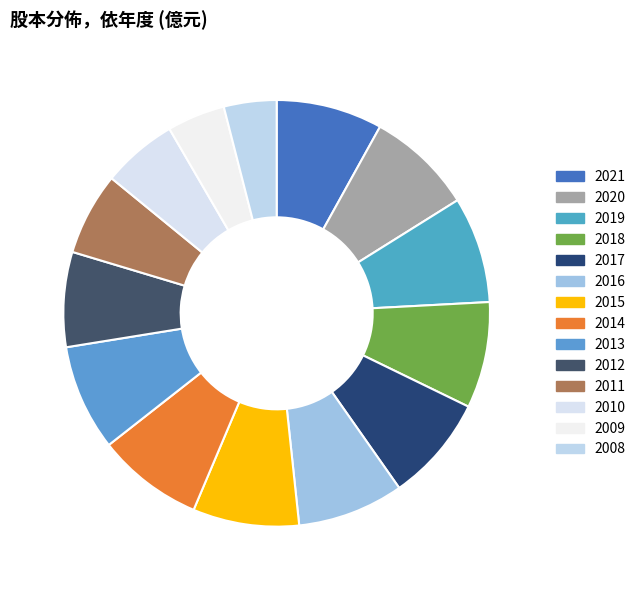

To the nearest percent, what portion does 2020 represent?

8%